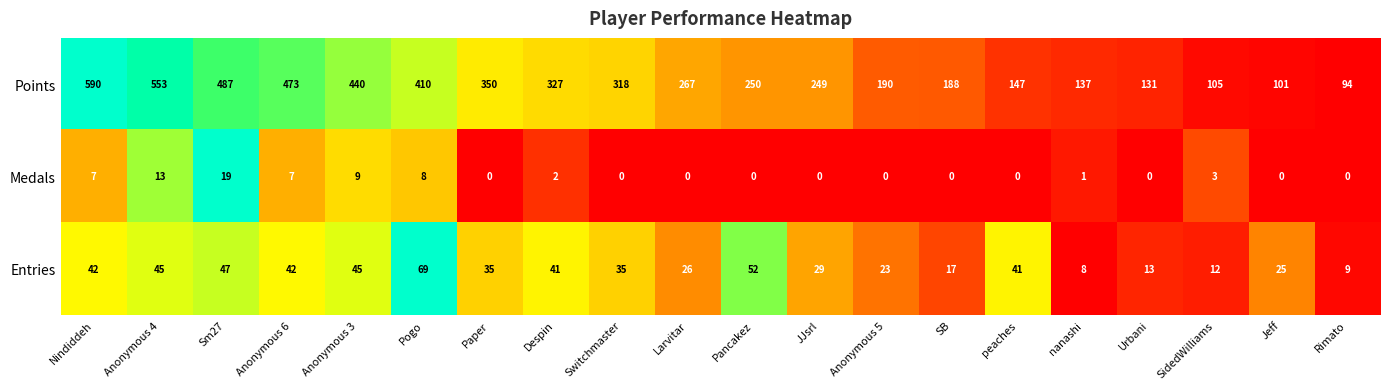

Which label corresponds to the largest value in the chart?

Nindiddeh